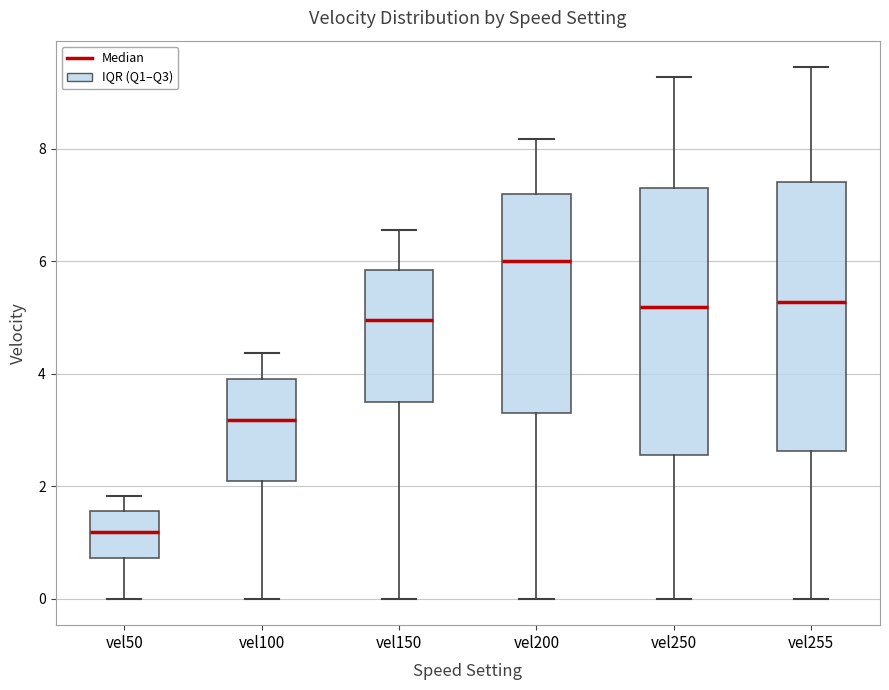

Reading left to right, transcribe this box plot: for each box, give where its median line is, the range the box spans, and where its two whiskers end, as read against the y-axis. The values are not printed on the chart, so give them approximately, as read against the axis.

vel50: median 1.2, box 0.8 to 1.6, whiskers 0.0 to 1.8
vel100: median 3.2, box 2.0 to 4.0, whiskers 0.0 to 4.4
vel150: median 5.0, box 3.6 to 5.8, whiskers 0.0 to 6.6
vel200: median 6.0, box 3.2 to 7.2, whiskers 0.0 to 8.2
vel250: median 5.2, box 2.6 to 7.2, whiskers 0.0 to 9.2
vel255: median 5.2, box 2.6 to 7.4, whiskers 0.0 to 9.4